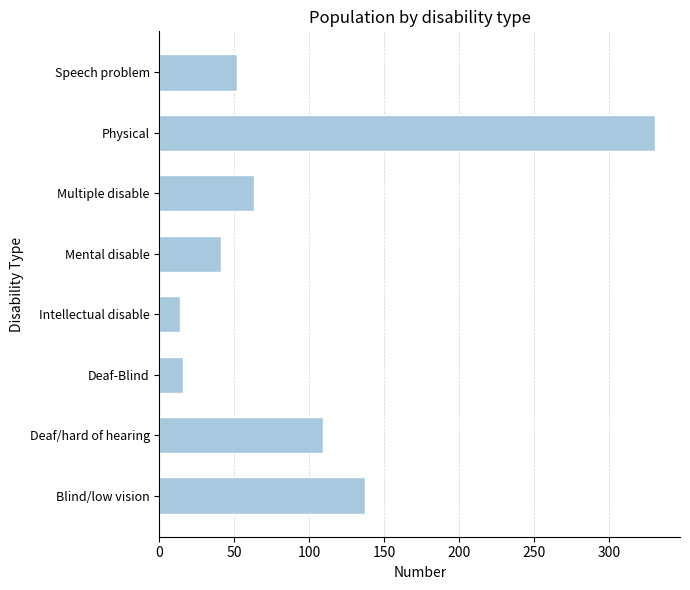

Approximately how many times larger is the value at Deaf/hard of hearing compared to Mental disable?

2.7